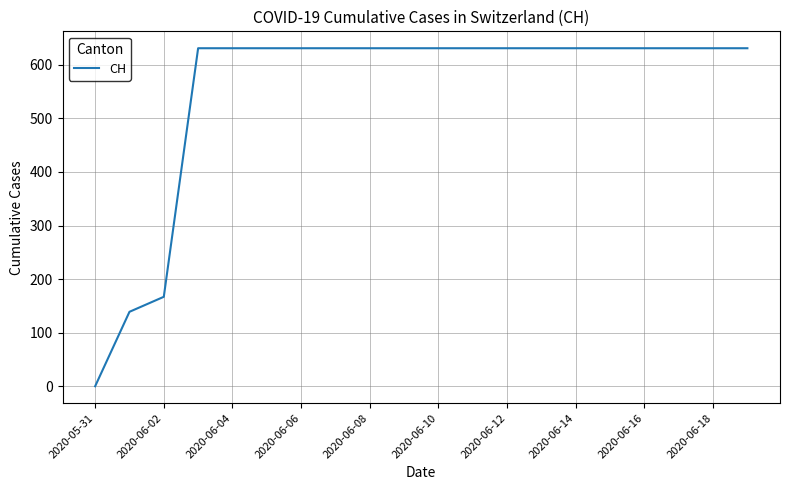

What is the difference between the maximum and minimum values?

631